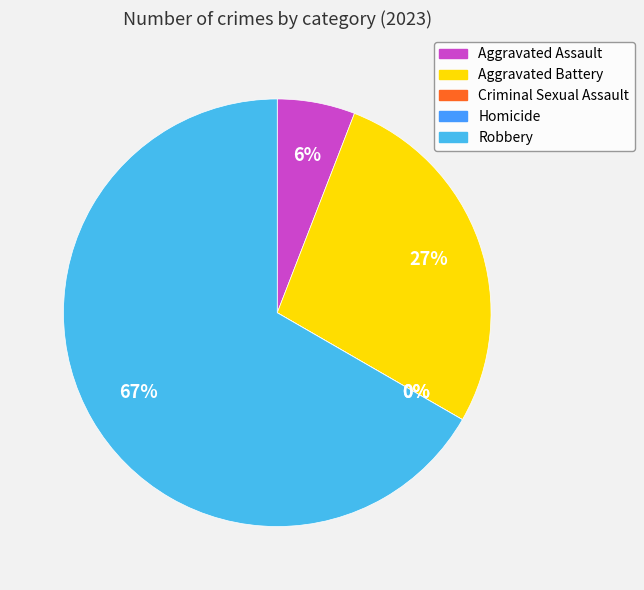

Do Aggravated Battery and Robbery together represent more than half of the pie?

Yes